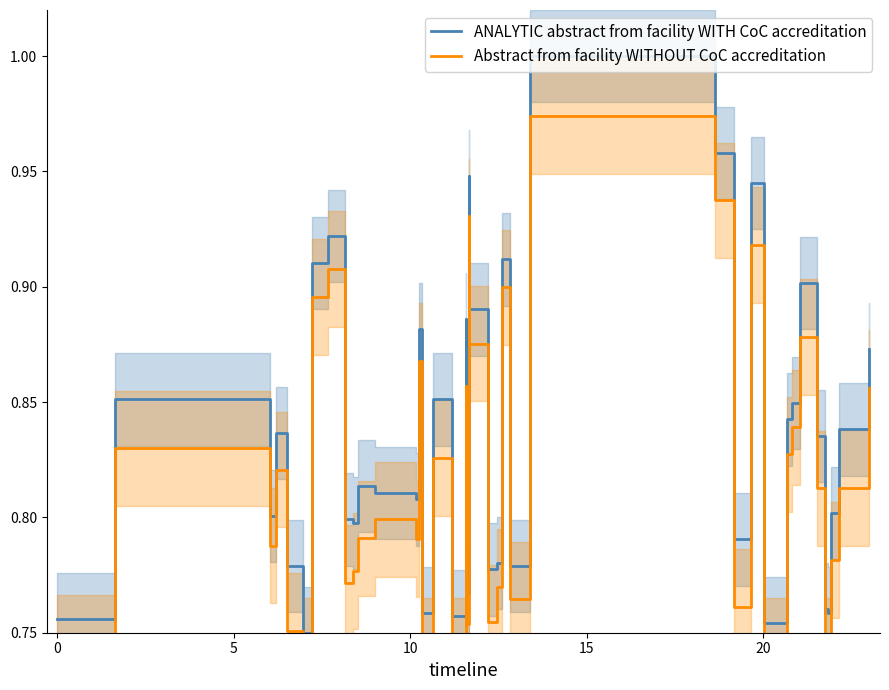

What is the average value of the ANALYTIC abstract from facility WITH CoC accreditation series?

0.8